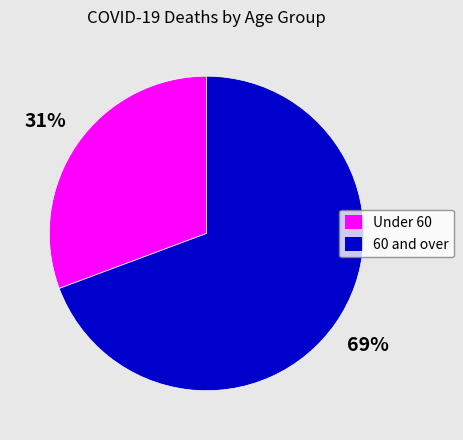

How many slices are in this pie chart?

2